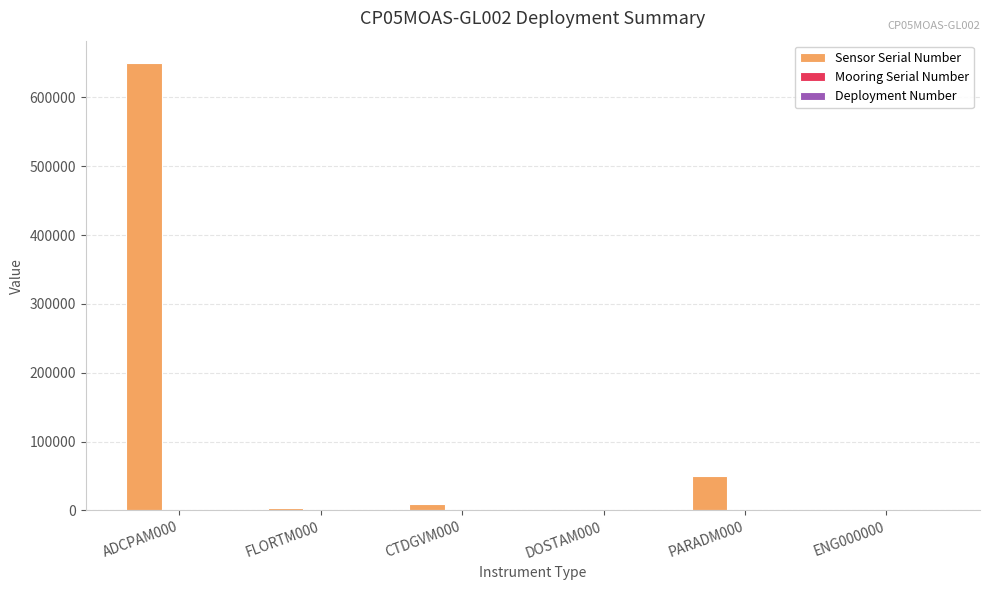

Is it true that Sensor Serial Number equals 9057 at CTDGVM000?

True